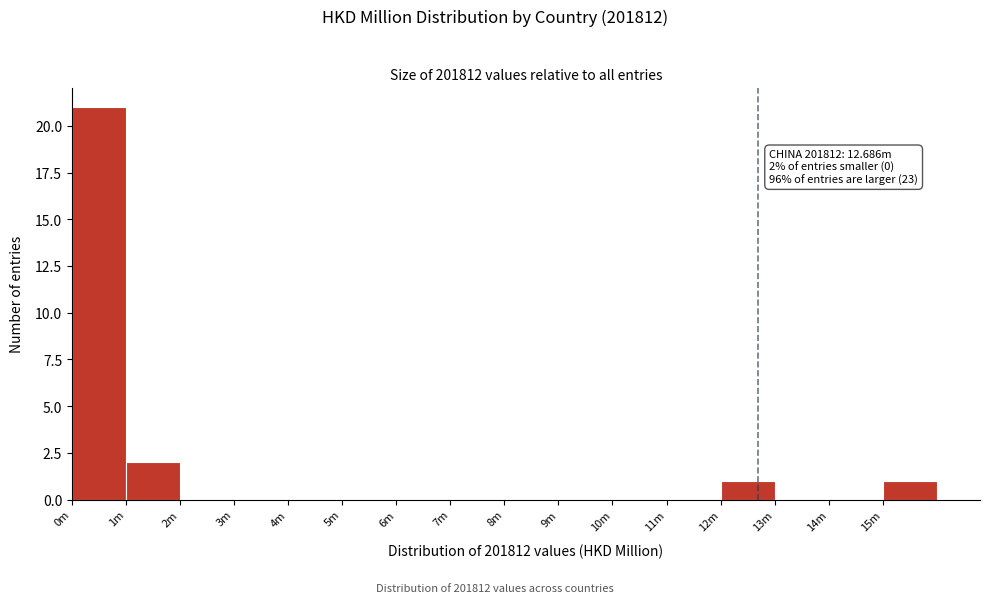

Reading left to right, extract all data points from this chart.

0m=21	1m=2	2m=0	3m=0	4m=0	5m=0	6m=0	7m=0	8m=0	9m=0	10m=0	11m=0	12m=1	13m=0	14m=0	15m=1